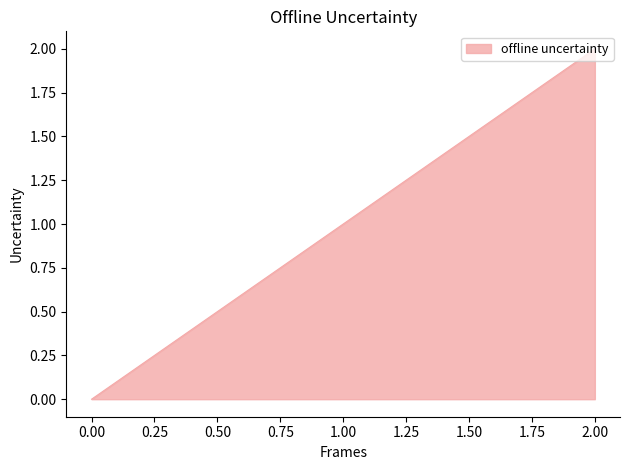

Which category has the highest value across all series?

2.00